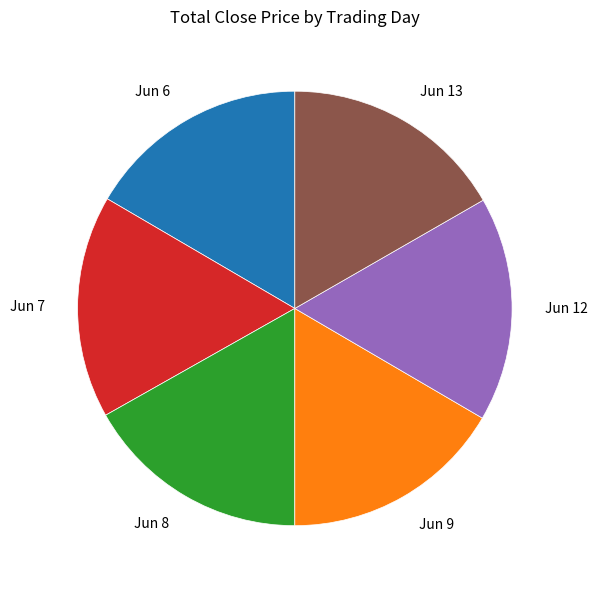

Is there a majority slice in this chart?

No